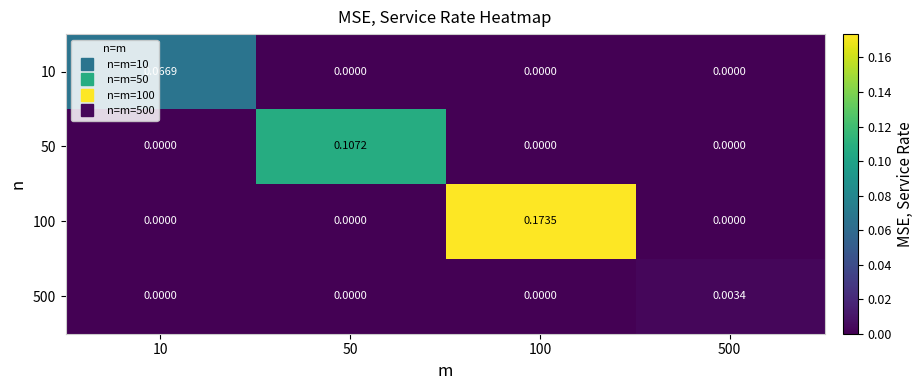

How many data points in 100 are above 0?

1